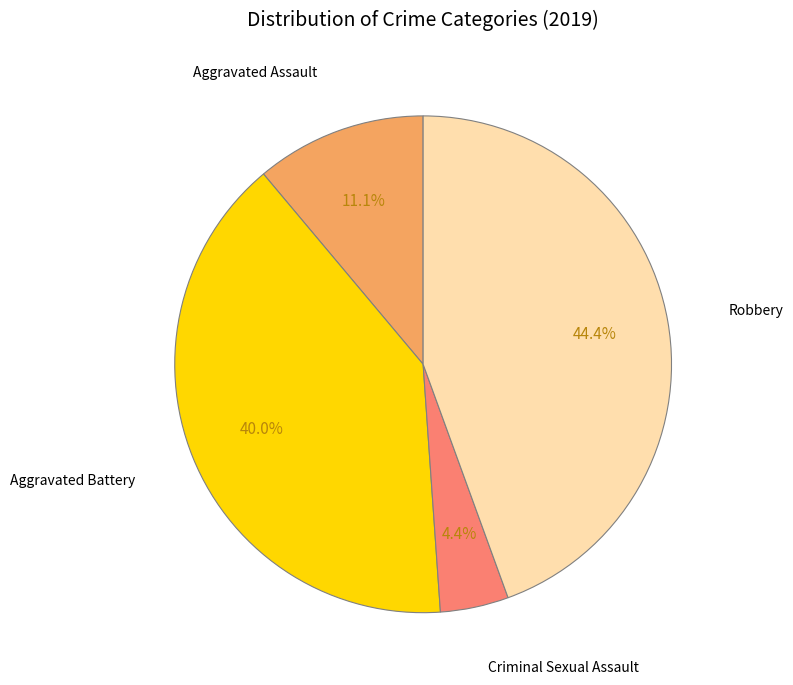

Is Robbery the majority of the pie?

No